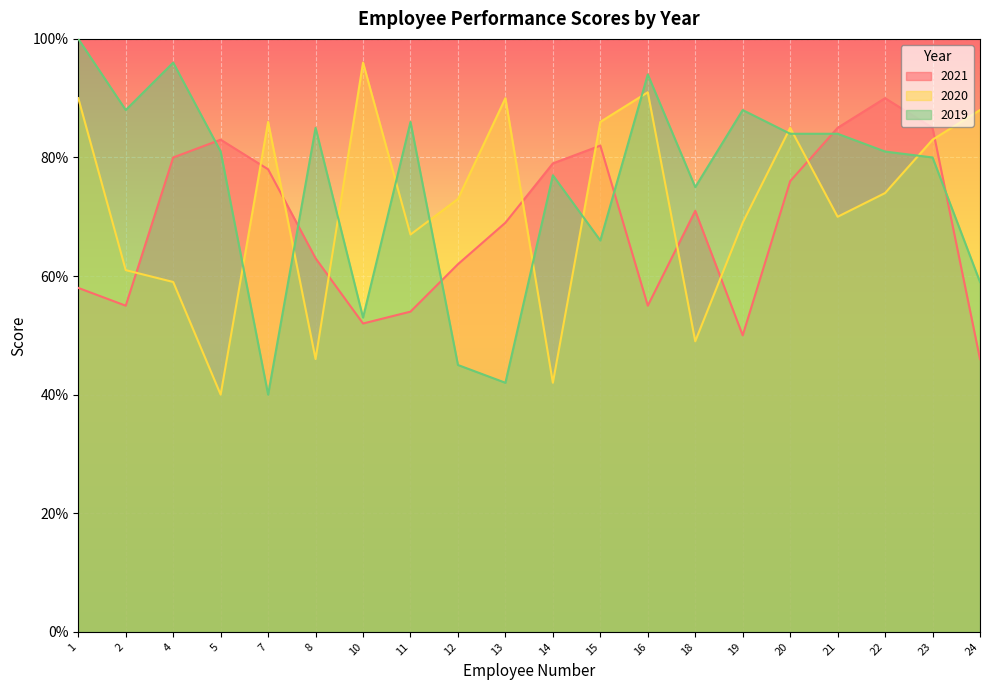

Does the chart display data point markers on the line(s)?

No